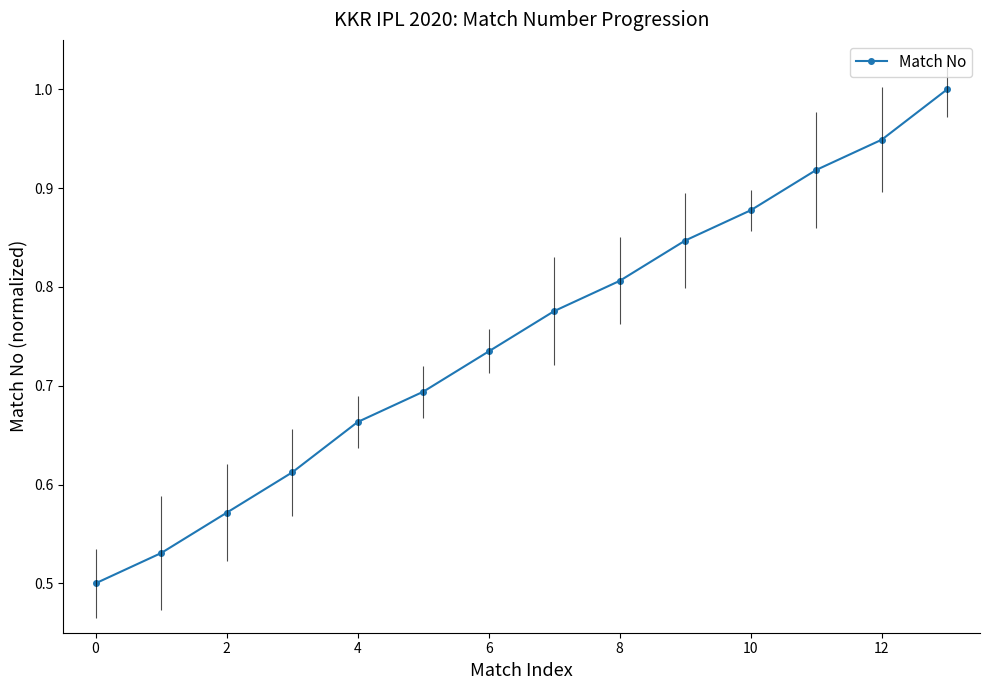

True or false: there are more than 2 points higher than both neighbors.

False